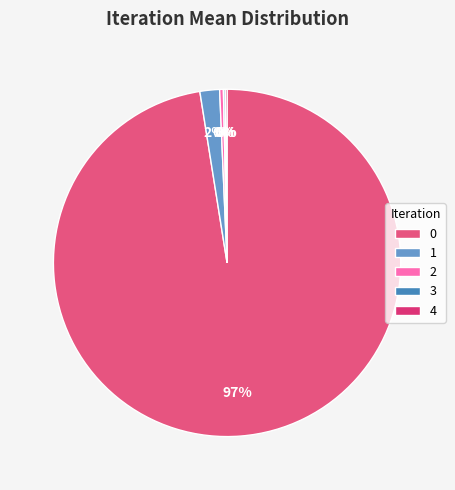

The 0 slice represents 88% of the pie. True or false?

False